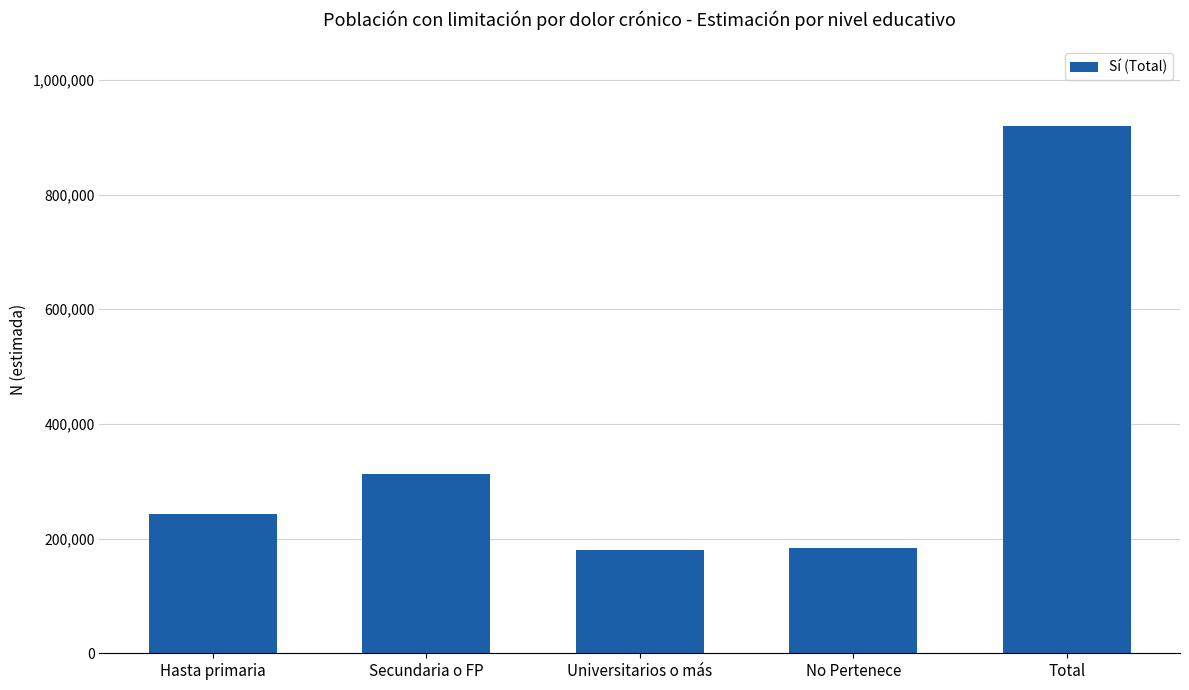

Are the bars horizontal?

No